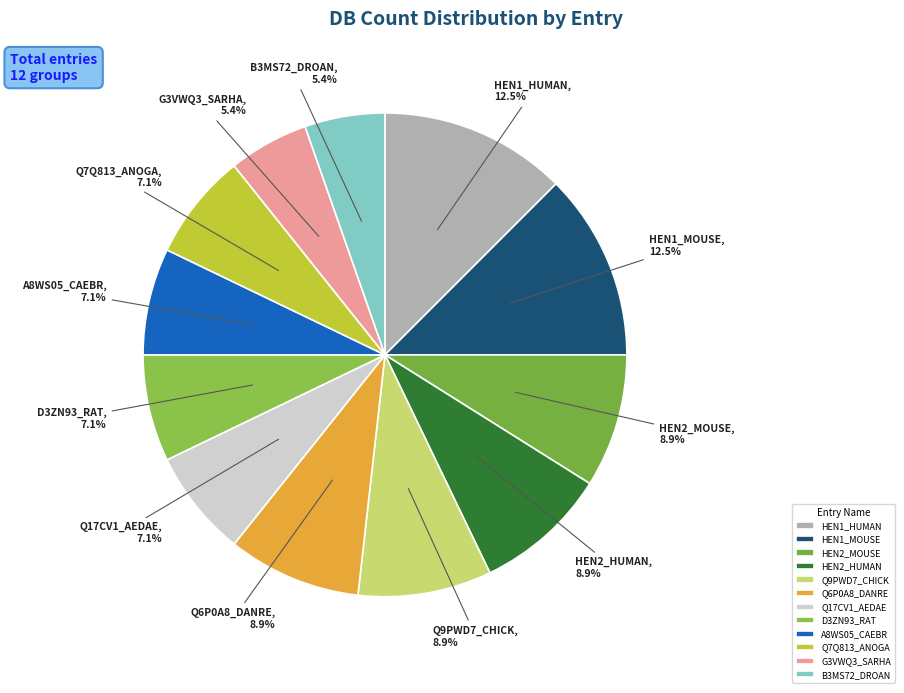

The Q9PWD7_CHICK slice represents 1% of the pie. True or false?

False